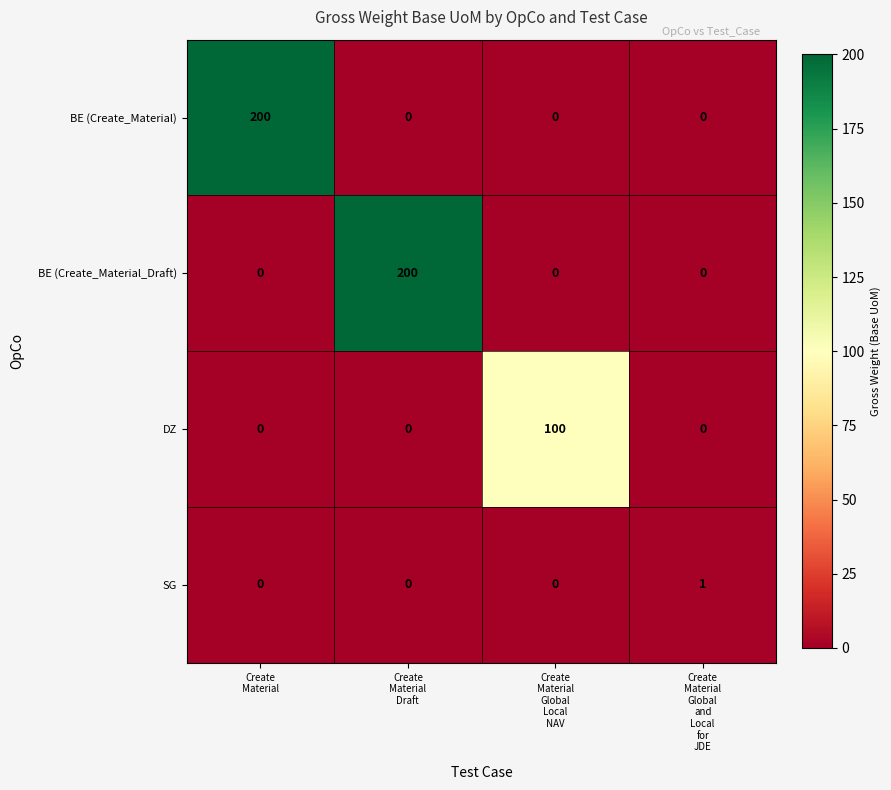

Between Create
Material and Create
Material
Global
and
Local
for
JDE, which series saw the biggest shift?

BE (Create_Material)